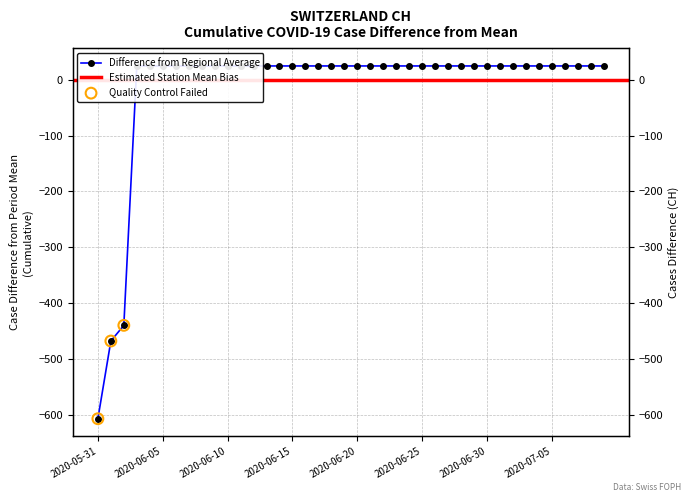

What is the ratio of the value at 2020-06-27 to the value at 2020-06-30?

1.0